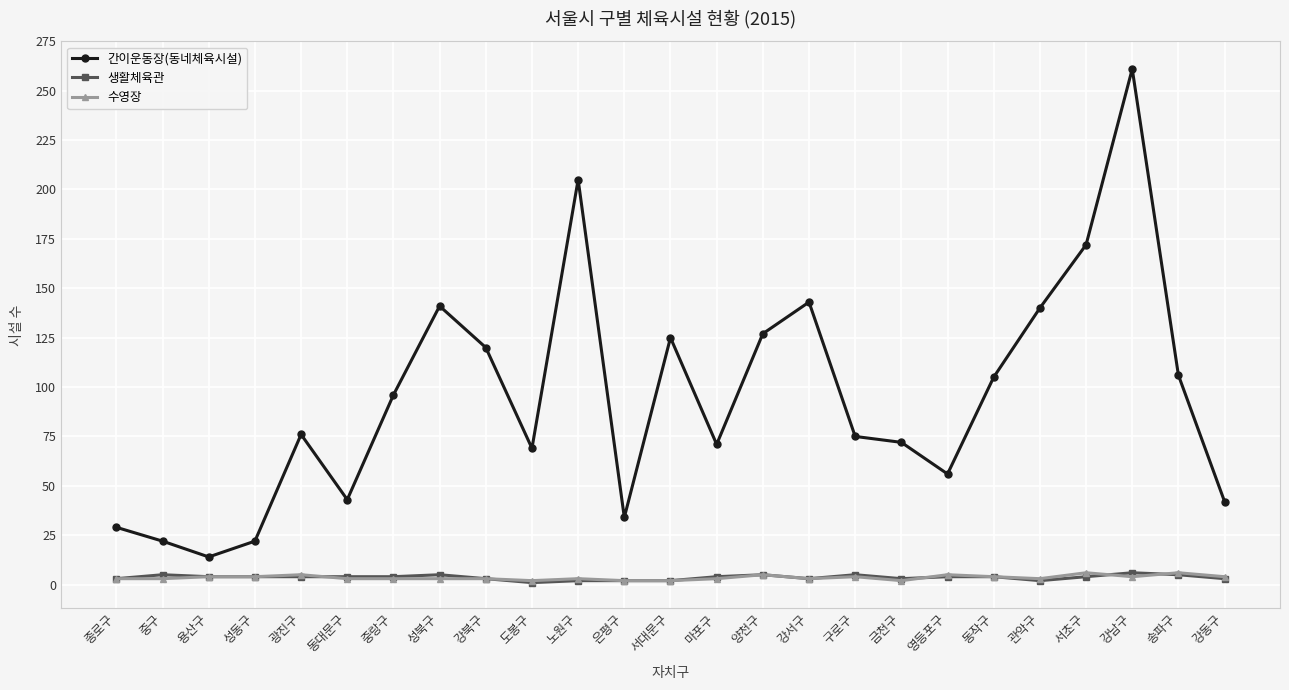

At which category does 간이운동장(동네체육시설) reach its first local valley?

용산구